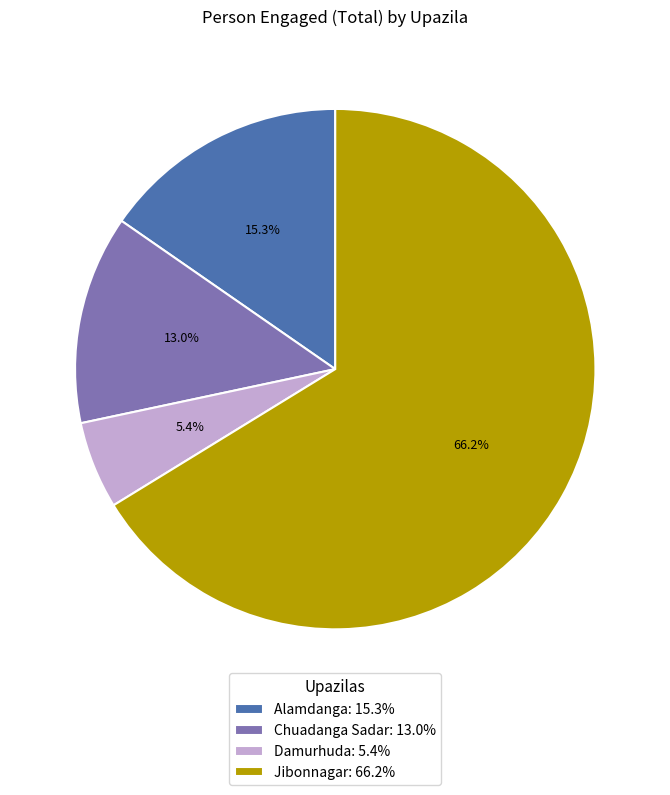

Which category has the smallest portion of the pie?

Damurhuda